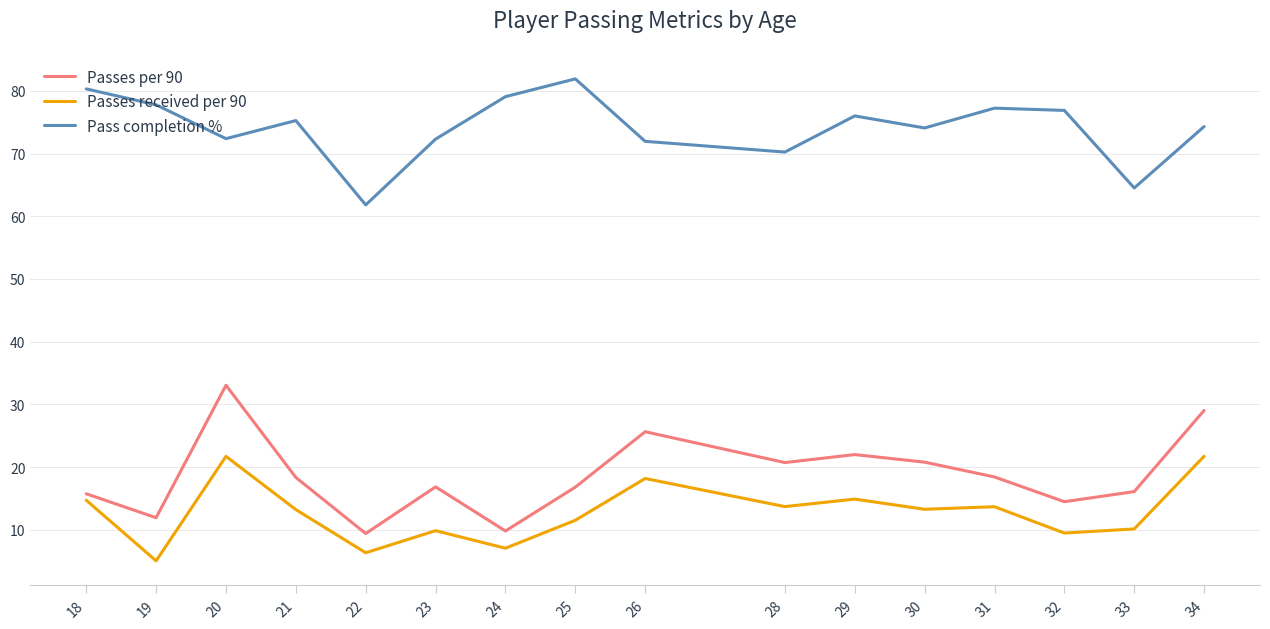

True or false: Passes received per 90 and Pass completion % intersect in this chart.

False